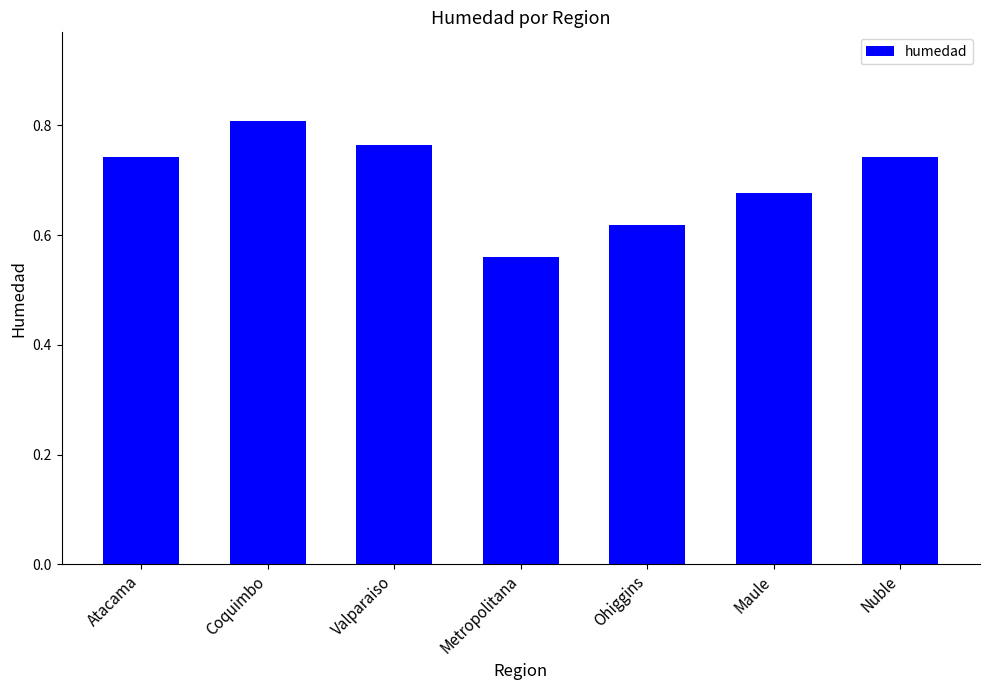

Which category has the lowest value across all series?

Metropolitana